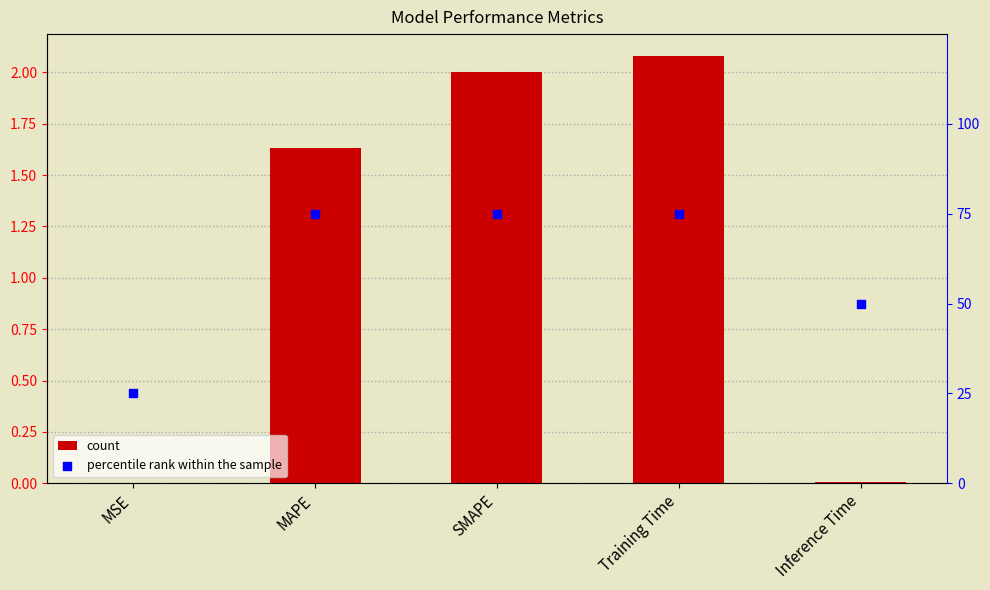

Which series has the largest total across all categories?

percentile rank within the sample